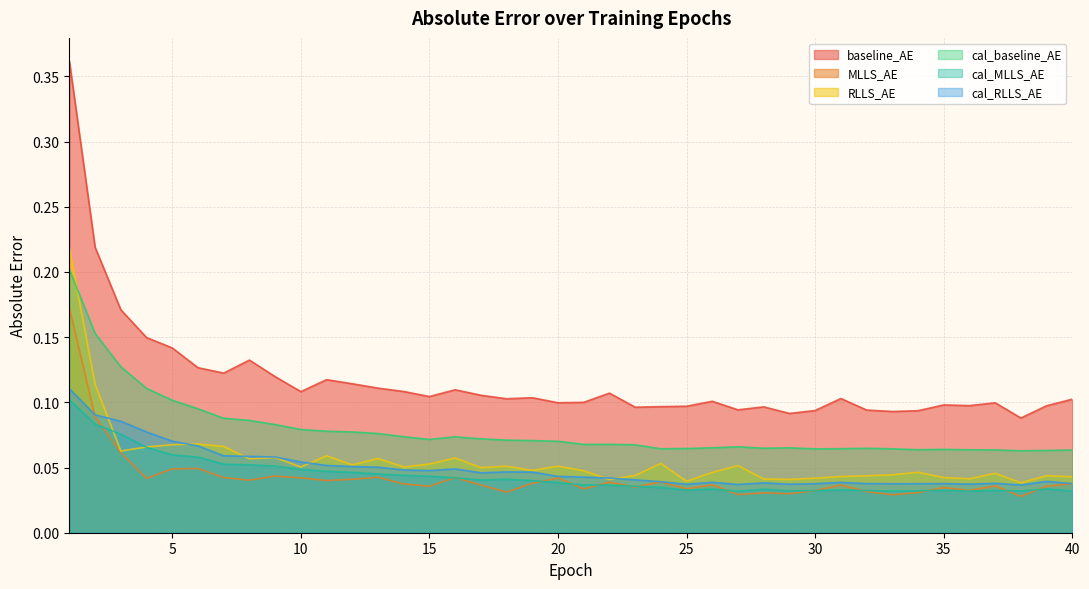

Where is the first local maximum for baseline_AE?

8